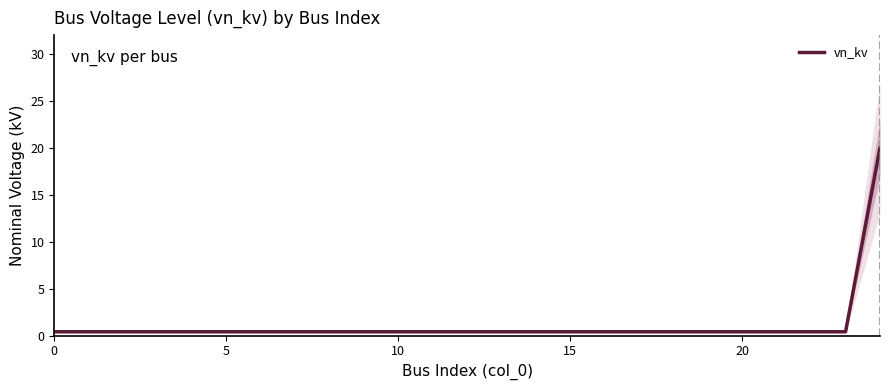

How many data points does each series have?

25